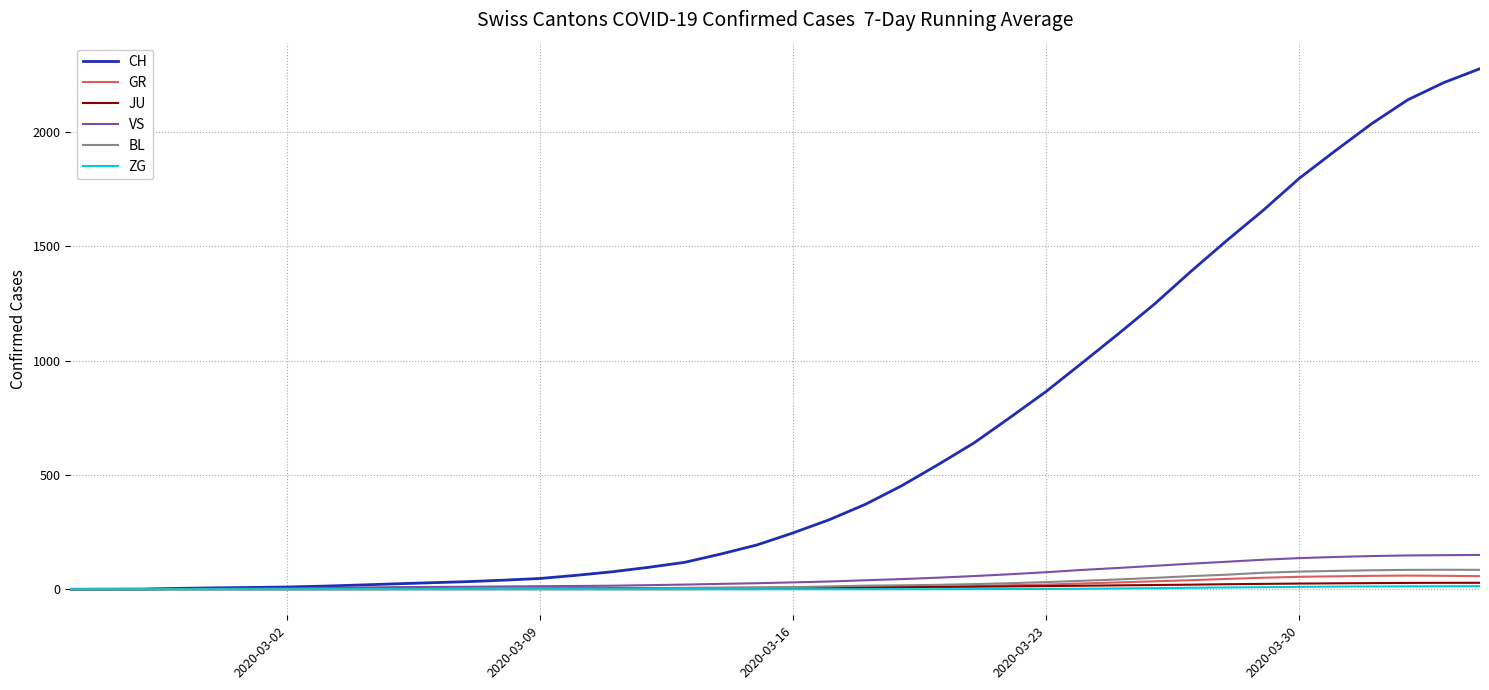

Which series has the largest range (max minus min)?

CH